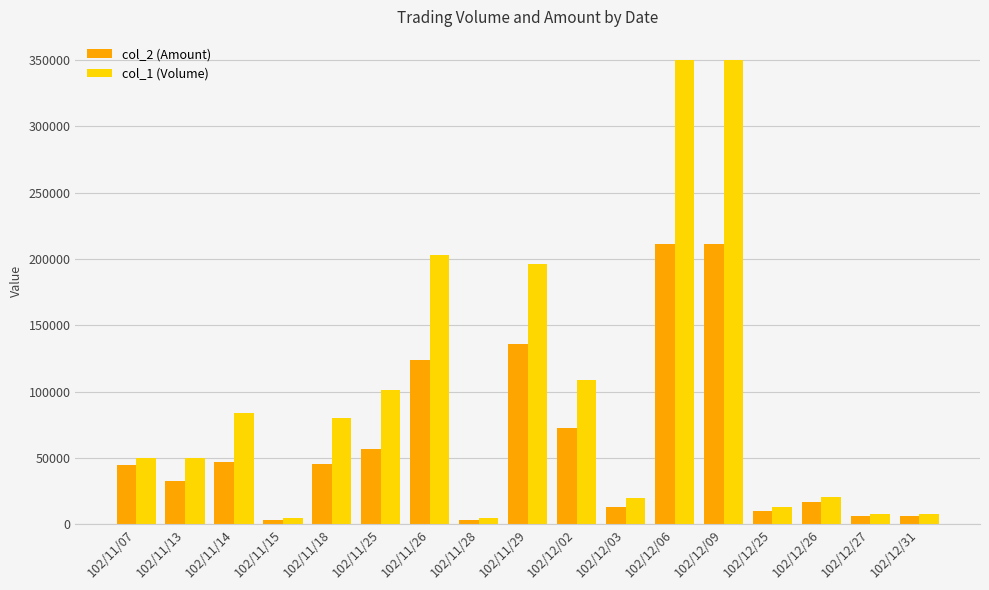

How many series are shown in this chart?

2